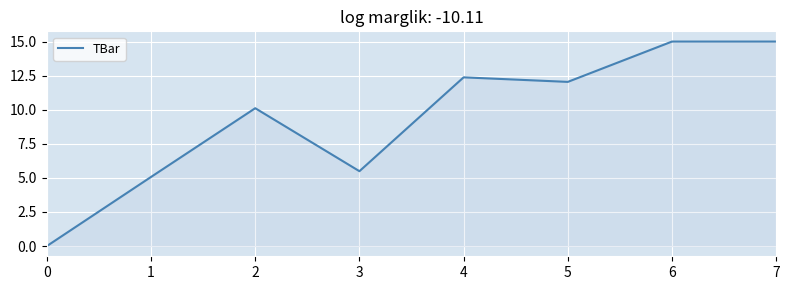

What is the average value?

9.4